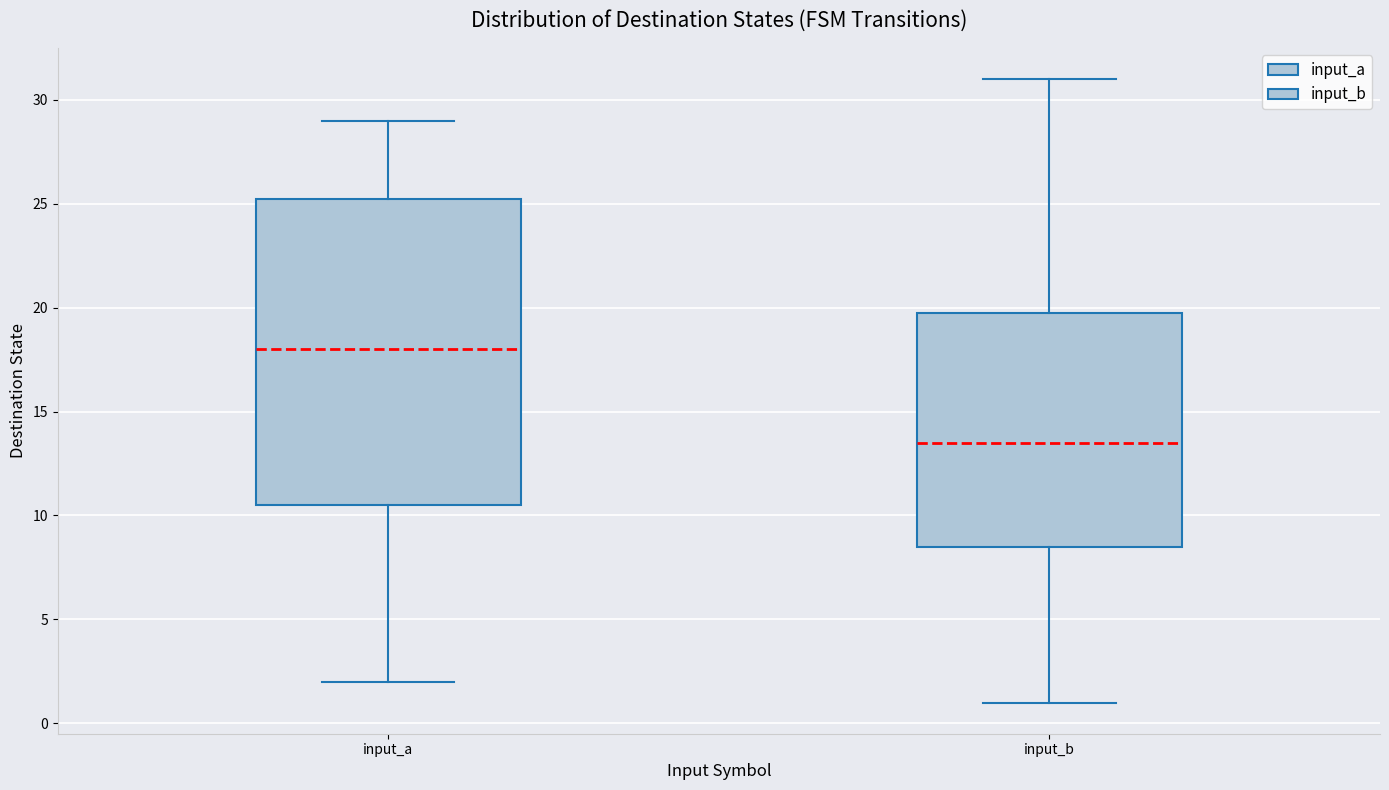

Which box's median line is the highest?

input_a